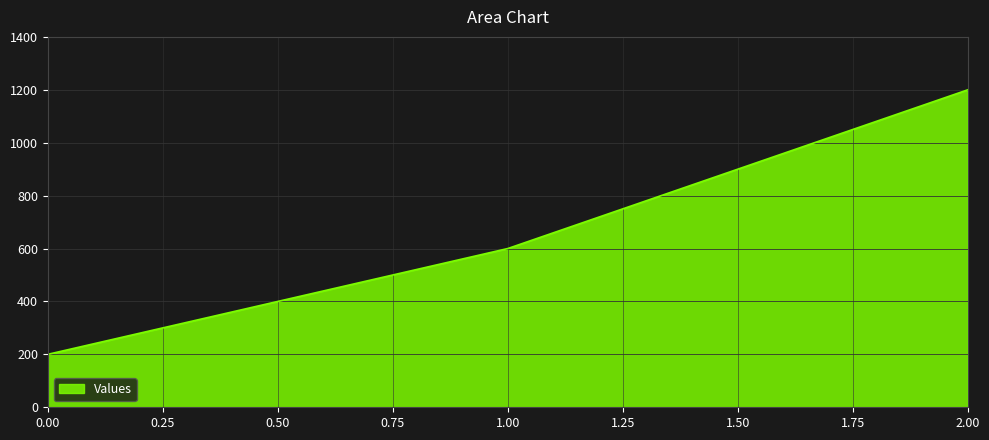

Reading left to right, extract all data points from this chart.

200	600	1200